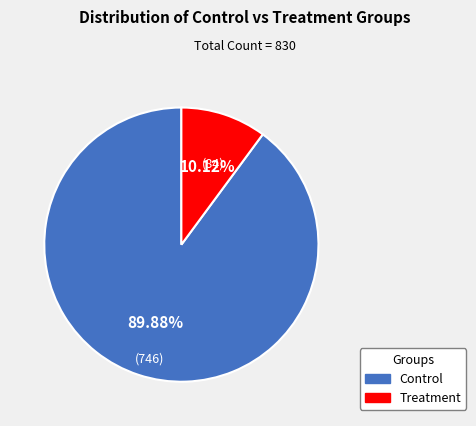

What is the ratio of the value at Control to the value at Treatment?

8.9